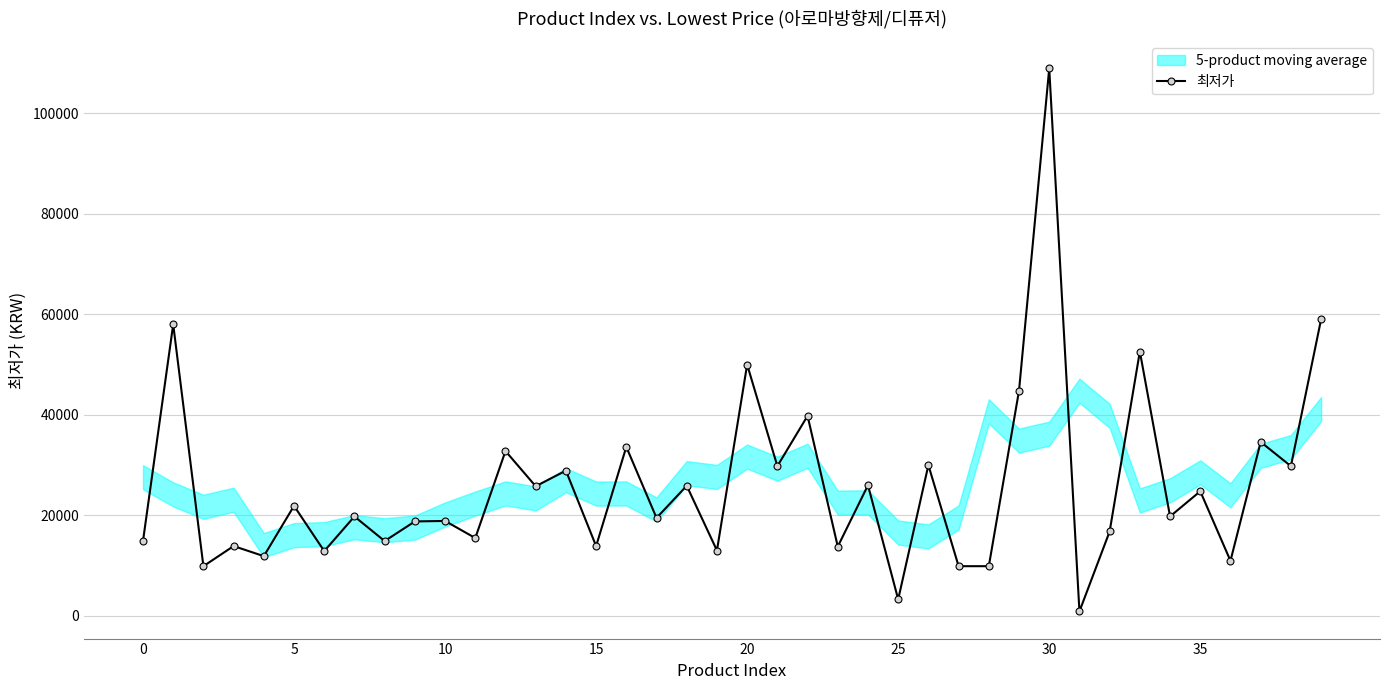

How many data points are above 19800?

19